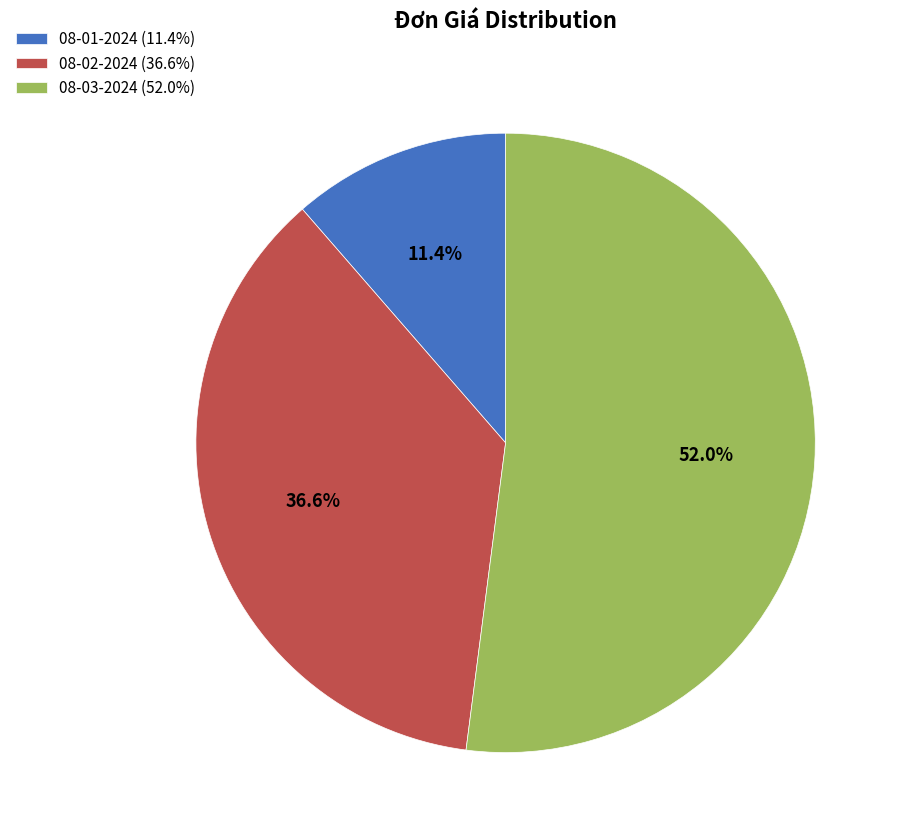

What is the majority slice?

08-03-2024